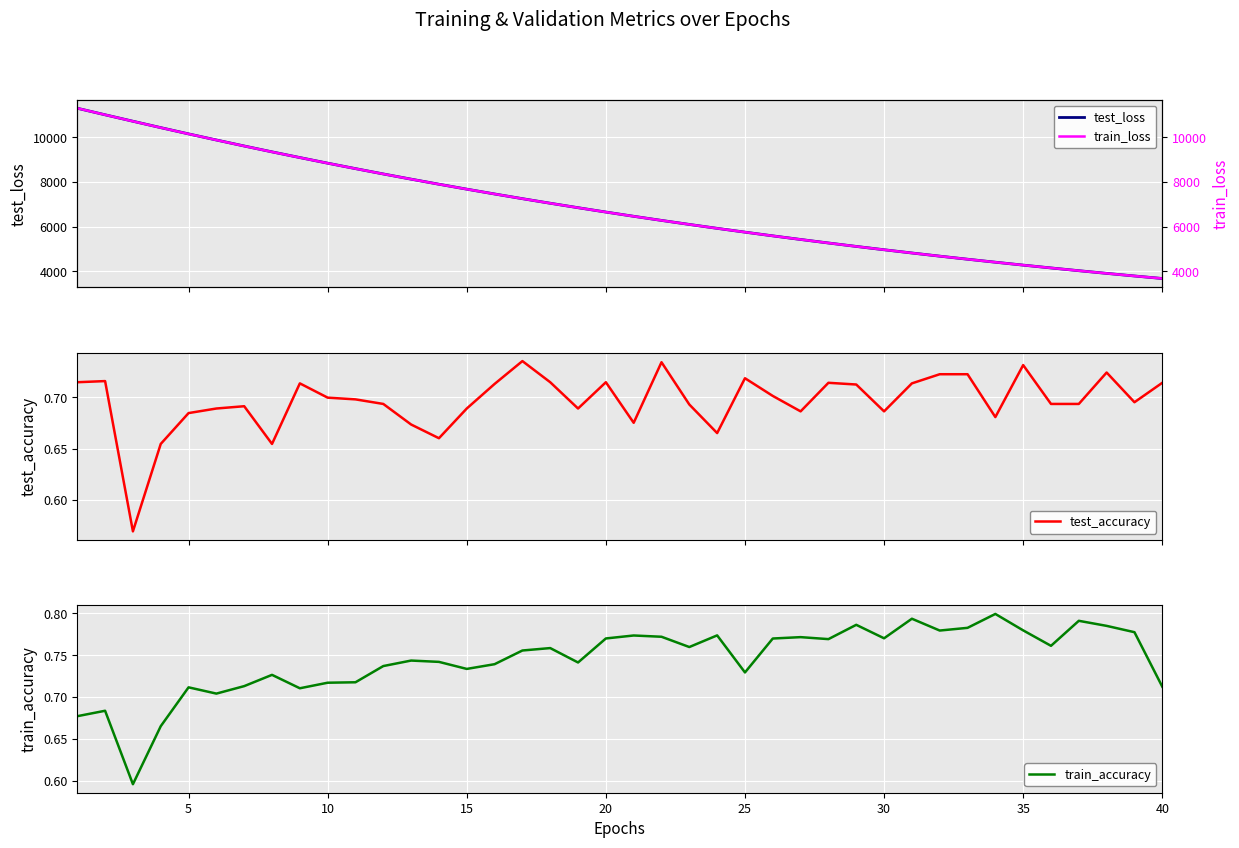

Is it true that test_loss equals 2057.2 at 35?

False